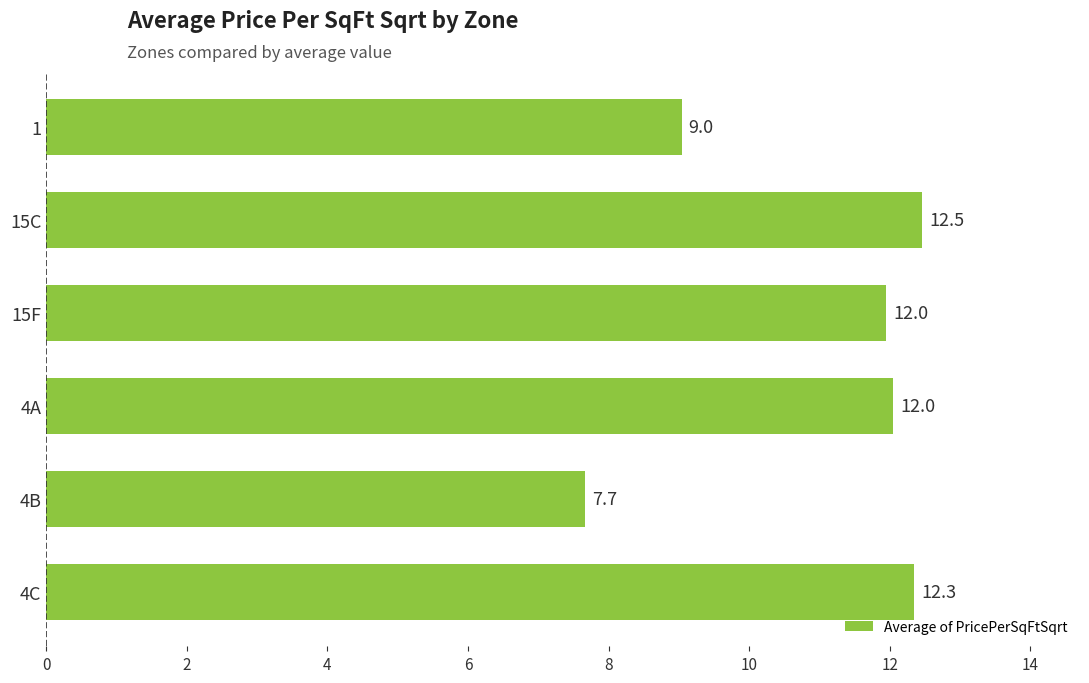

Is it true that the value at 15F is 7.5?

False